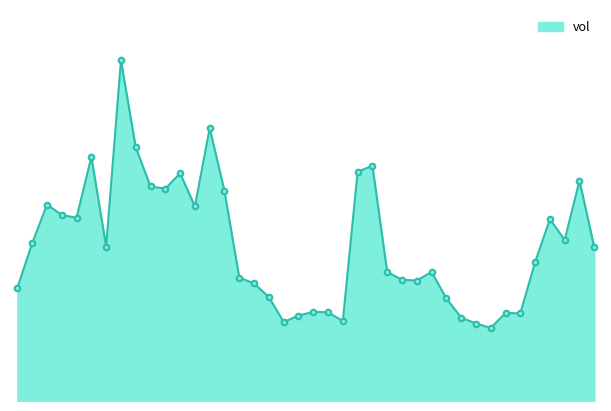

Is this an area chart (filled region under the line)?

Yes